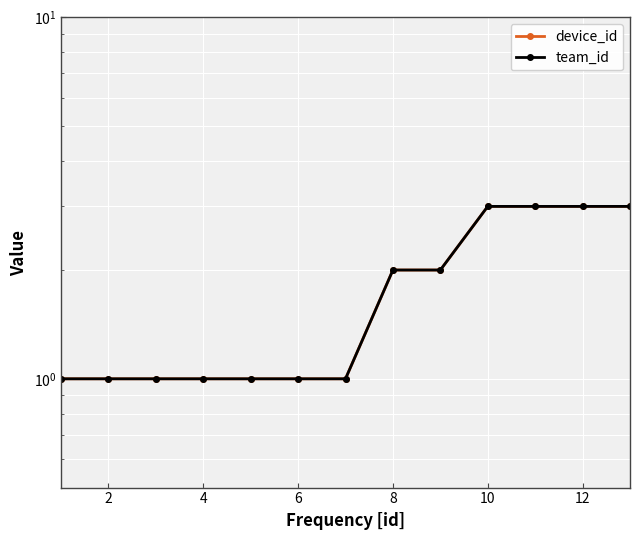

What is the sum of all device_id values?

23